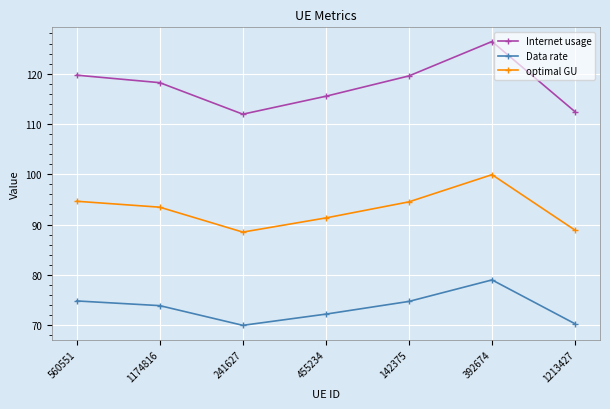

What is the difference between the maximum and minimum values in the Data rate series?

9.0